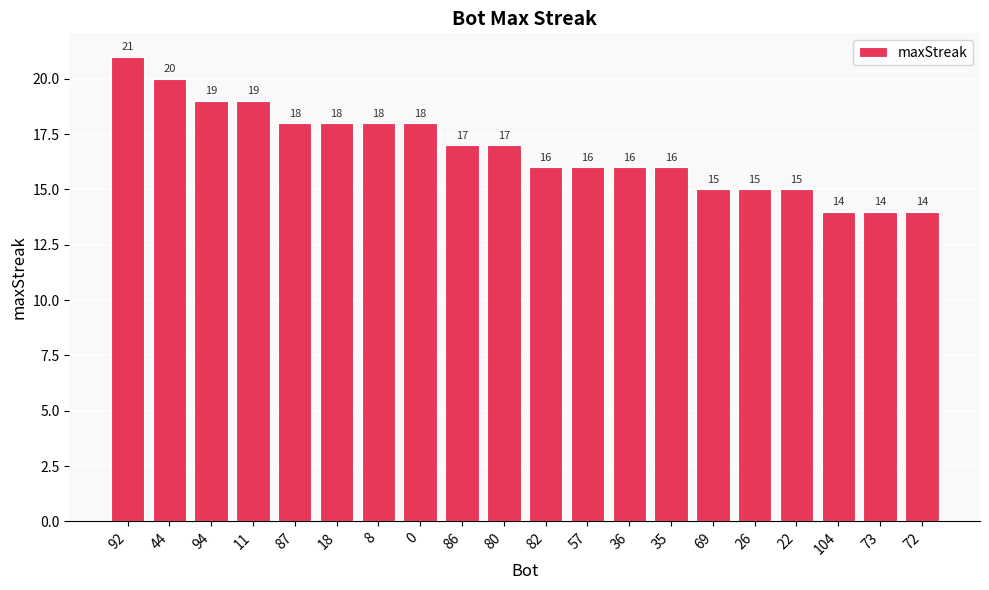

What is the label of the 16th bar from the left?

26